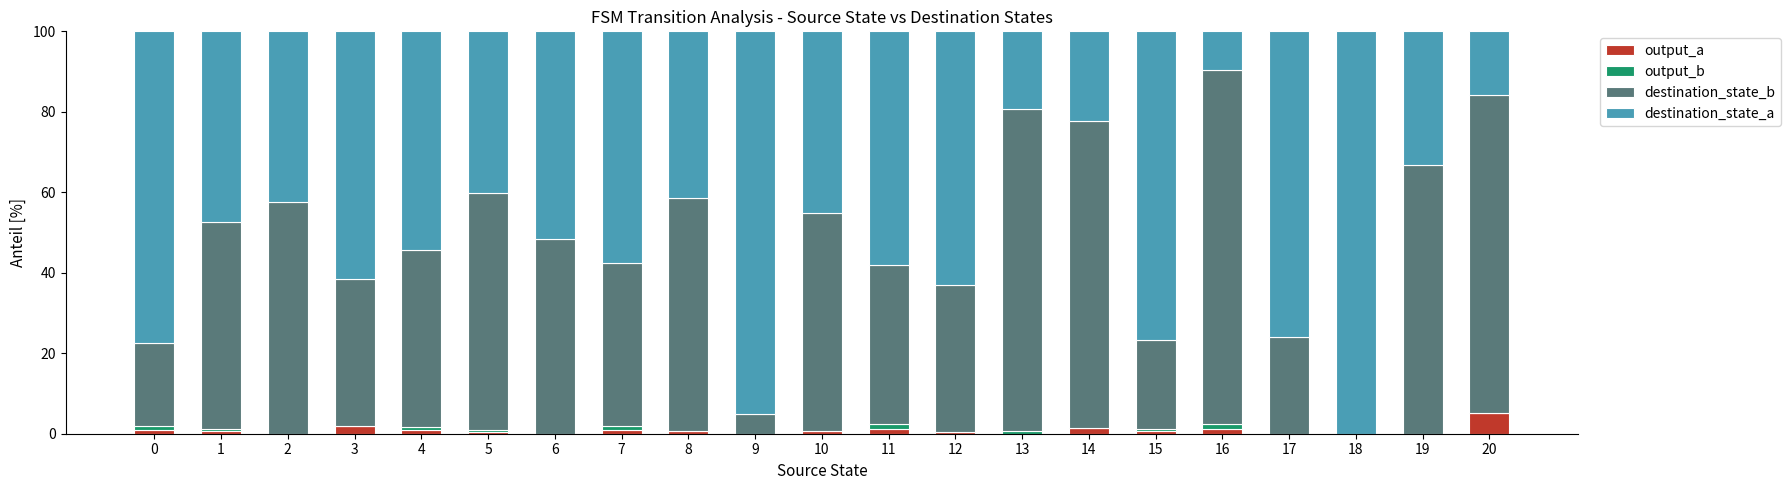

What is the sum of all output_a values?

17.4